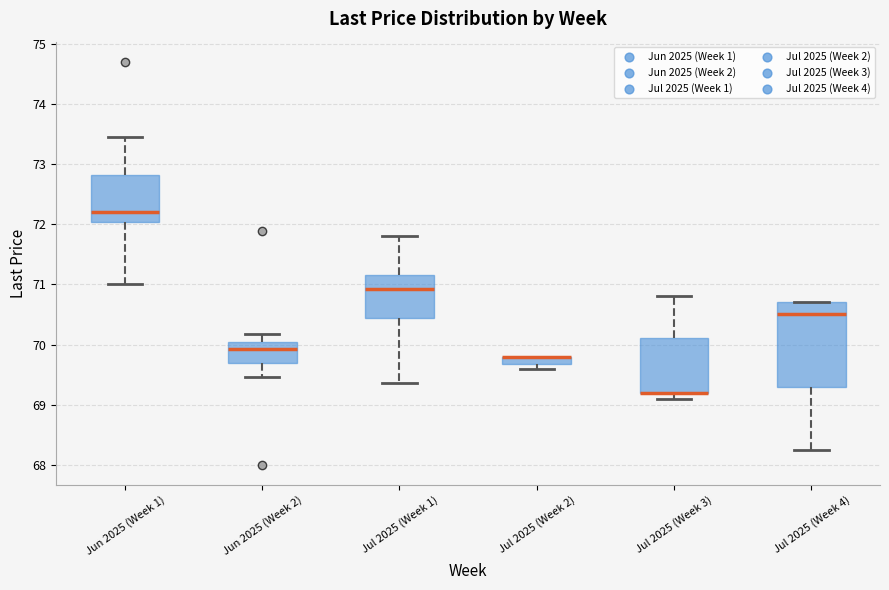

Where does the upper whisker of the box for Jul 2025 (Week 3) end on the y-axis? The values are not printed on the chart, so give them approximately, as read against the axis.

70.8